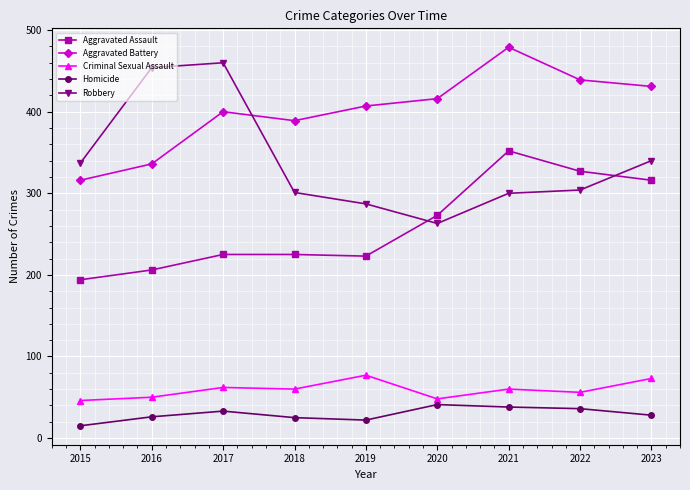

How many categories are shown in the chart?

9